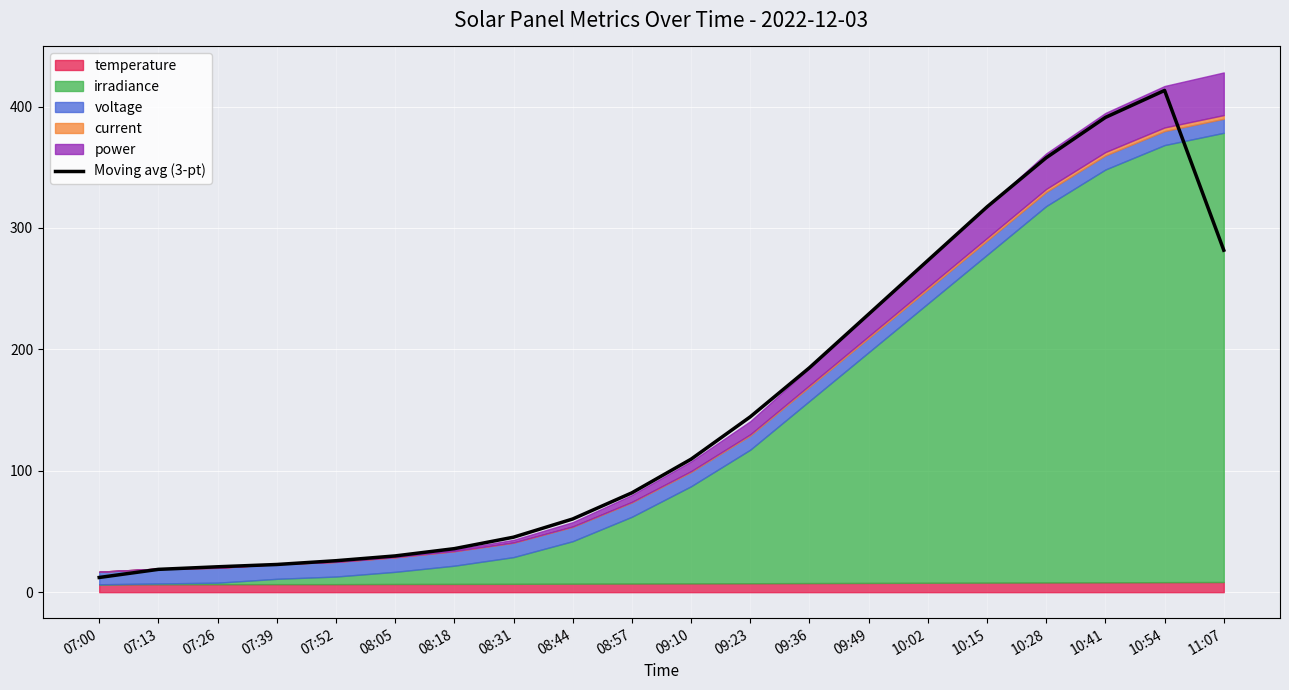

True or false: the data has more than 1 interior local peaks.

False